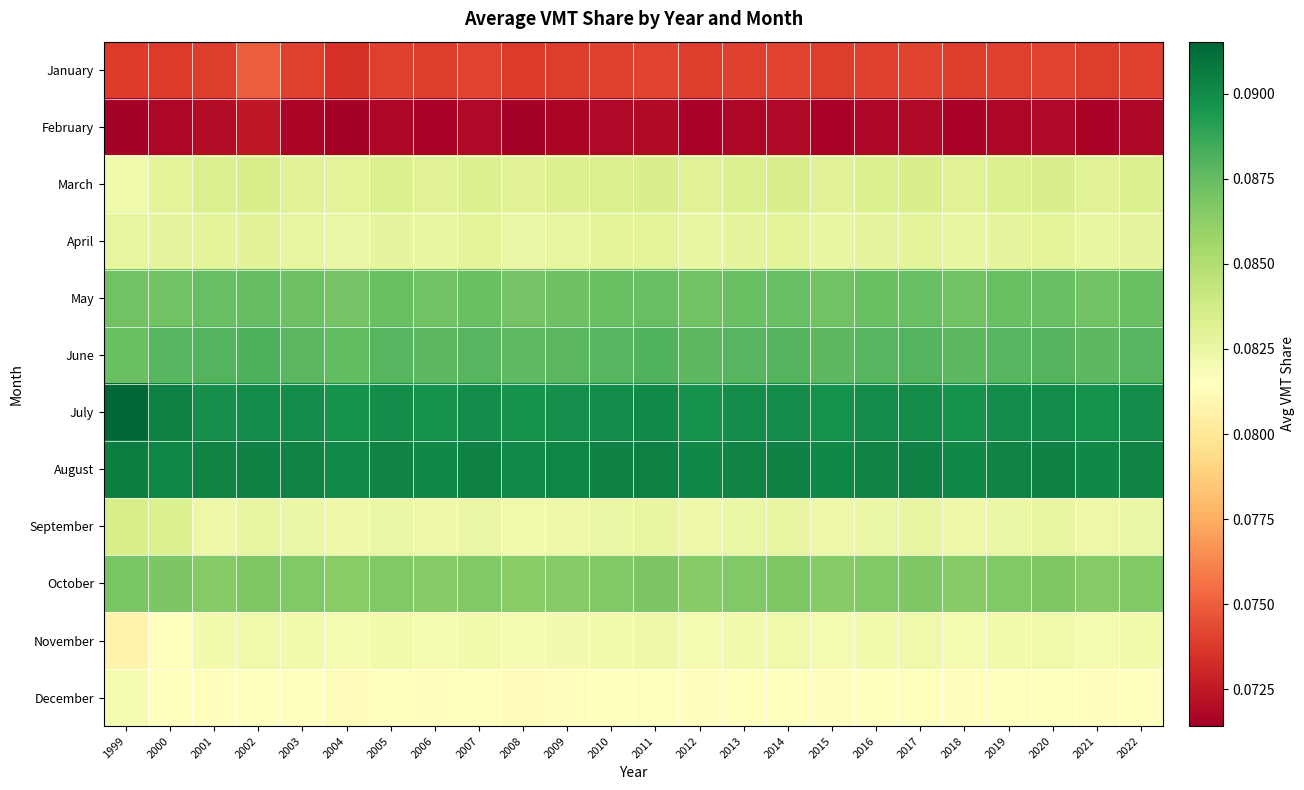

What is the maximum value shown in the chart?

0.1